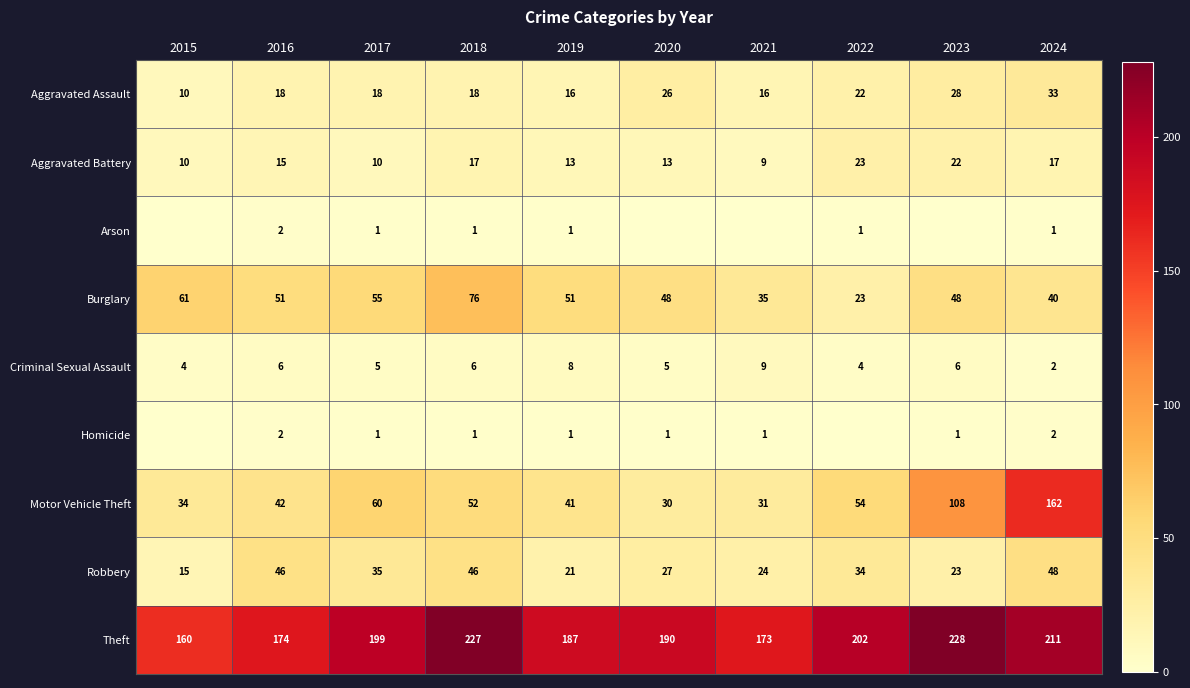

True or false: Motor Vehicle Theft has a value of 30 at 2020.

True